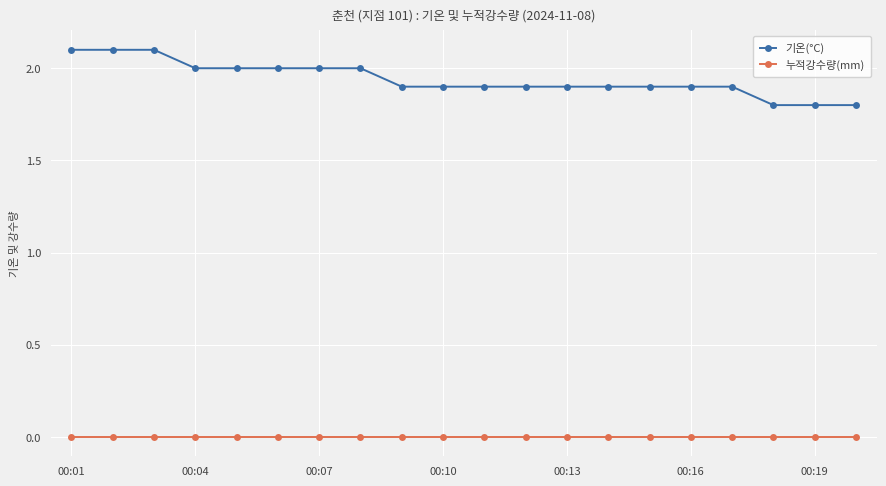

How many lines are shown in the chart?

2